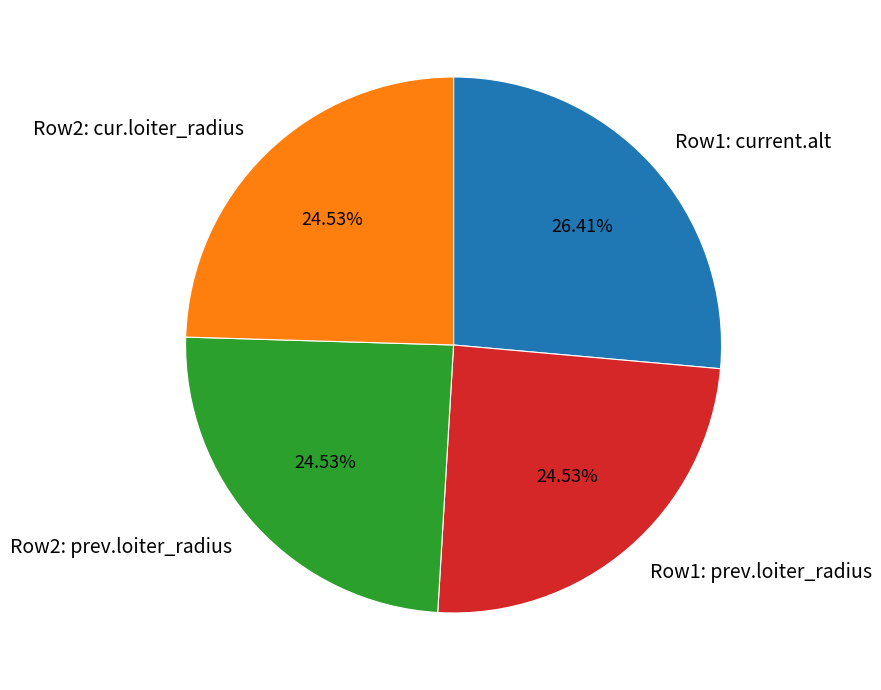

Does any single category account for the majority?

No